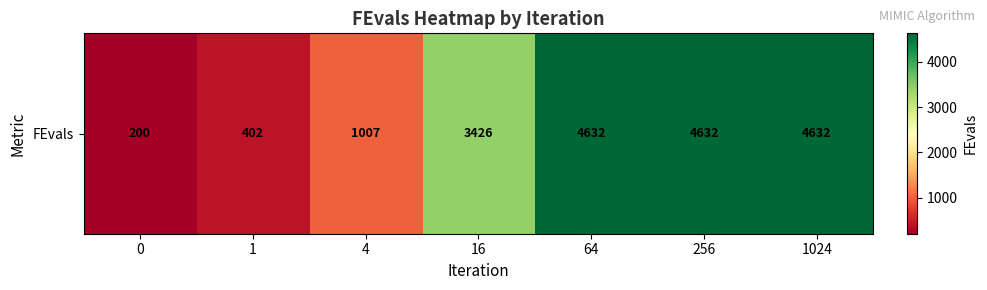

Reading left to right, extract all data points from this chart.

200	402	1007	3426	4632	4632	4632